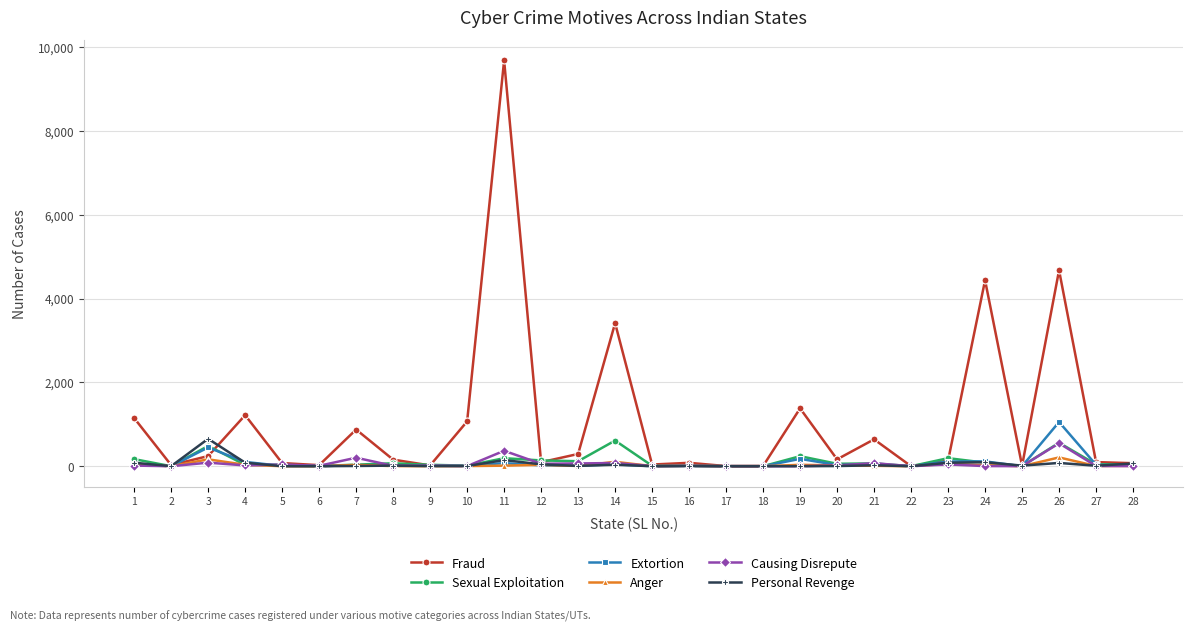

At how many categories does at least one series exceed 5658?

1